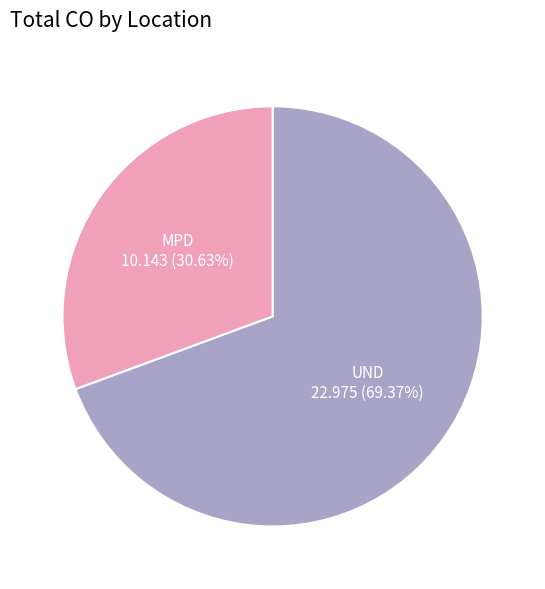

Rank the categories by value from highest to lowest.

UND, MPD